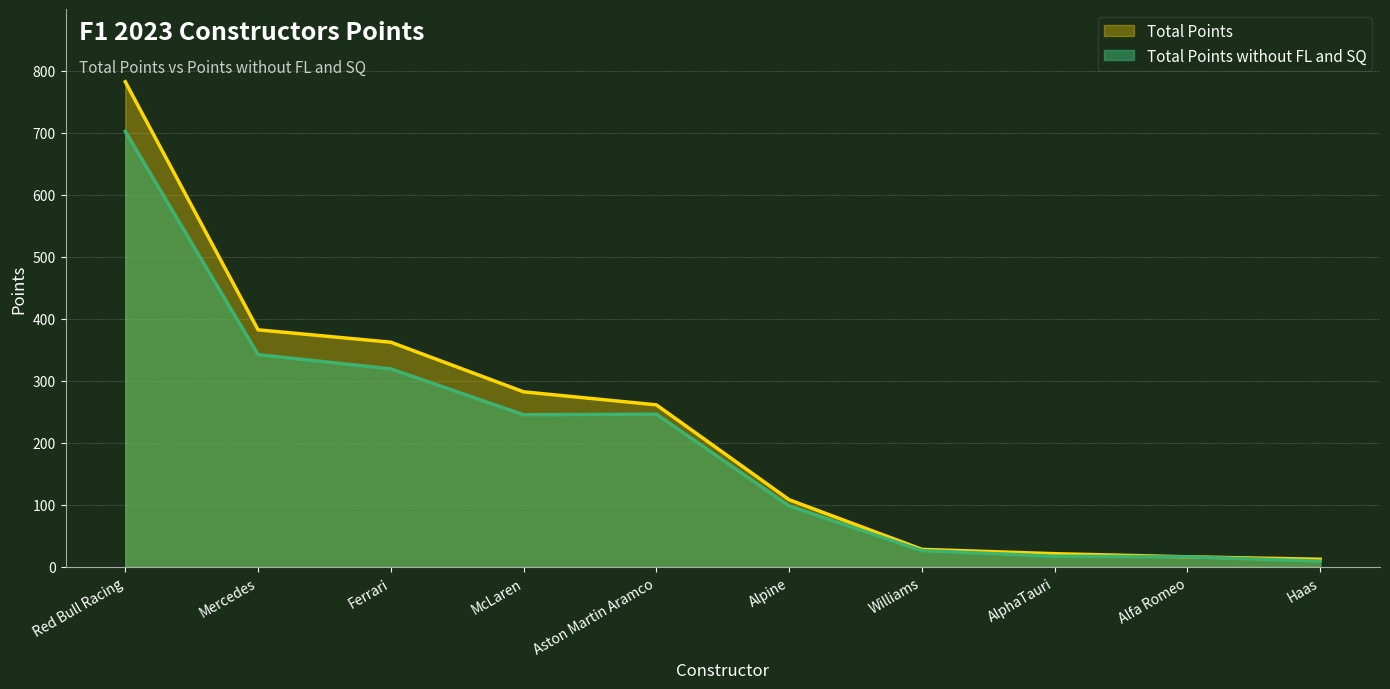

Which series has the largest total across all categories?

Total Points